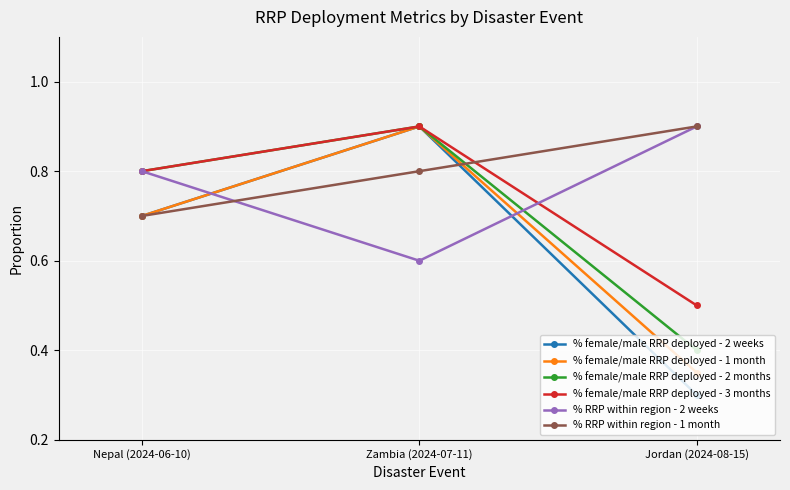

How many series are shown in this chart?

6